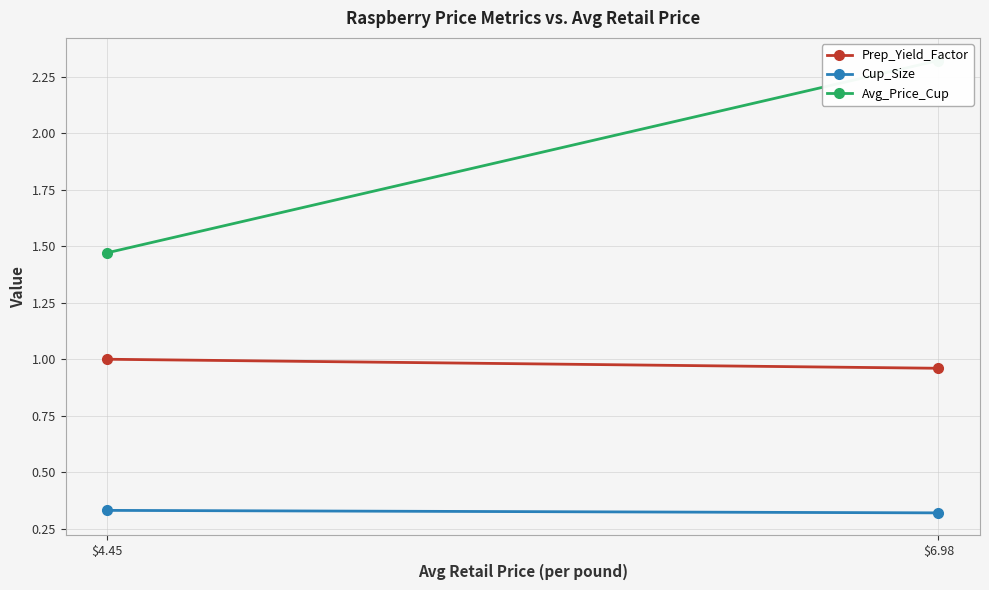

What is the value of the Prep_Yield_Factor point at the 2nd from the left?

1.0